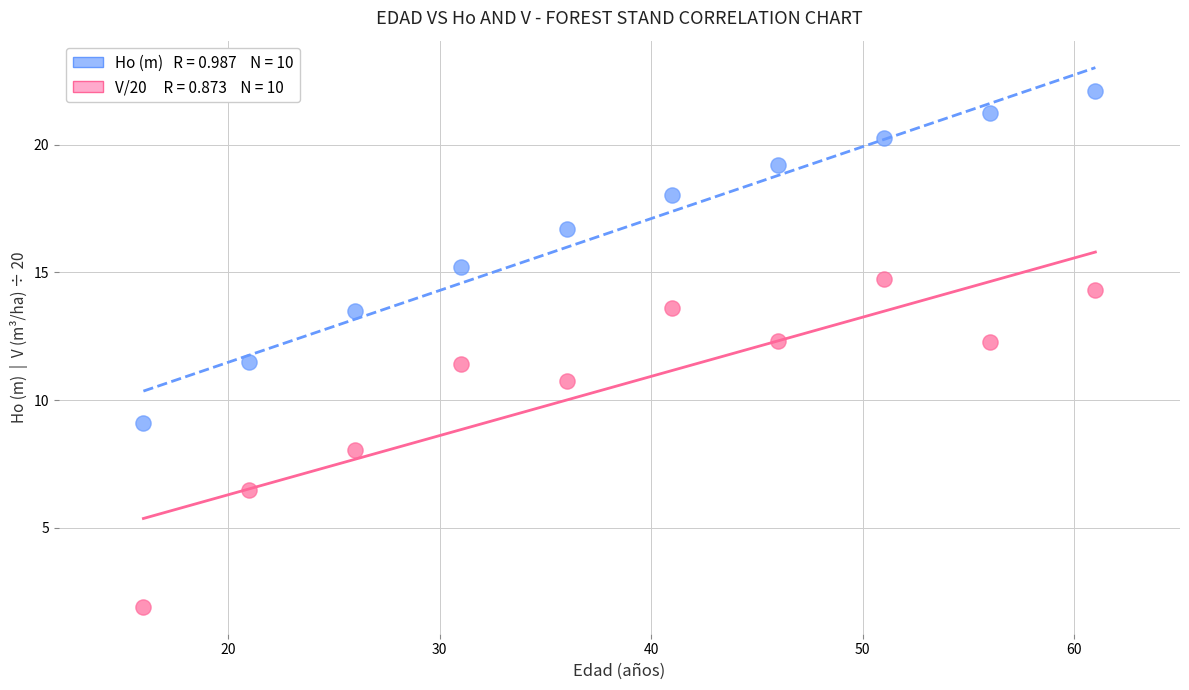

Across all data points, what is the range of X values (max minus min)?

45.0